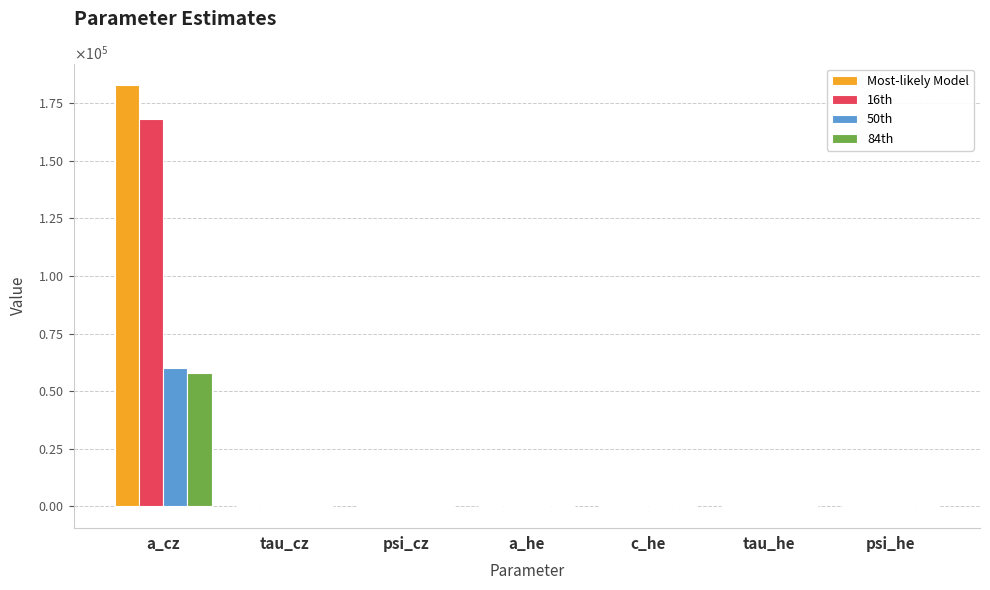

At which label does 50th reach its peak?

a_cz